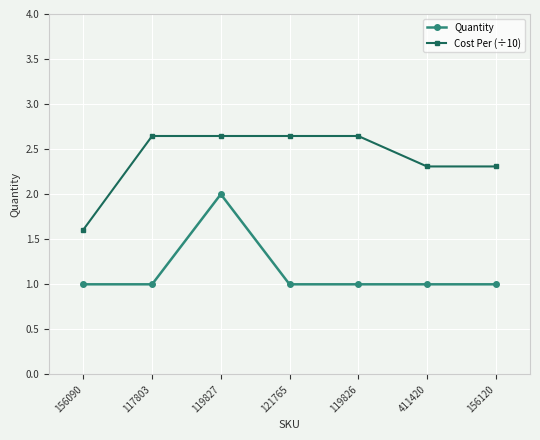

What is the total value across all series at 119826?

3.6